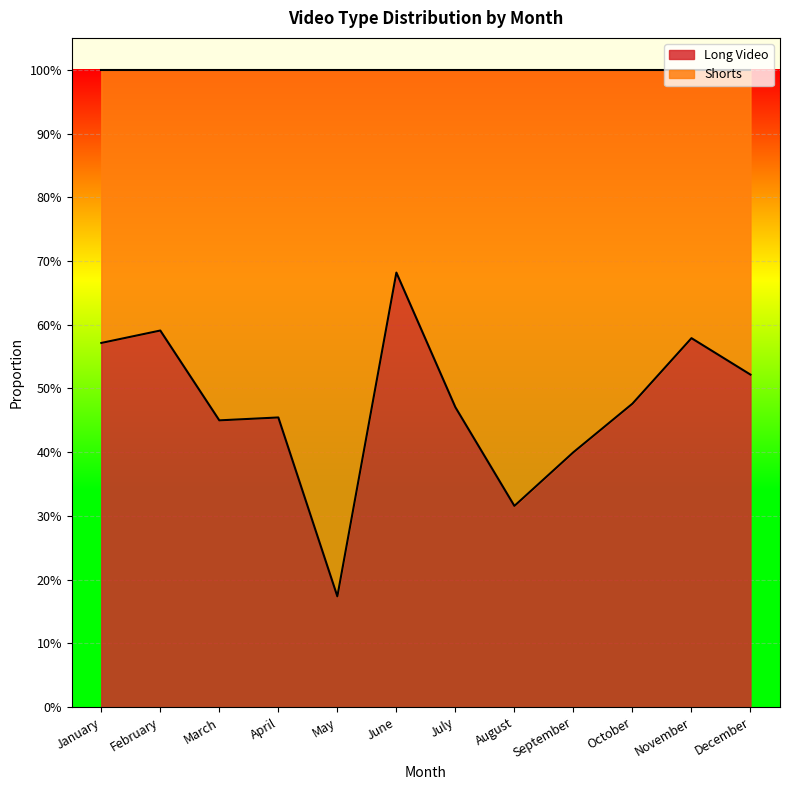

What is the sum of all values?

5.7